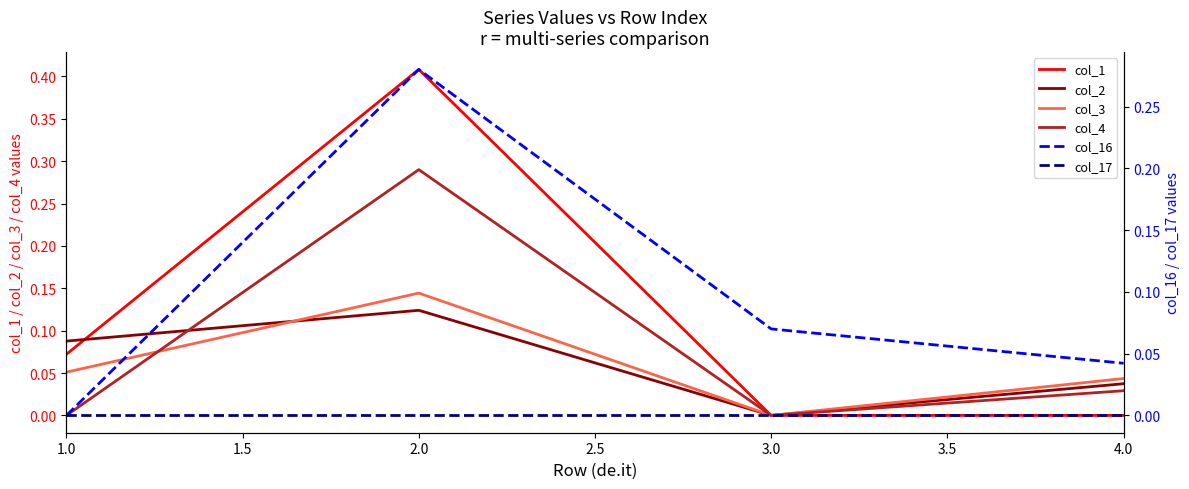

How many interior local peaks does the col_16 series have?

1